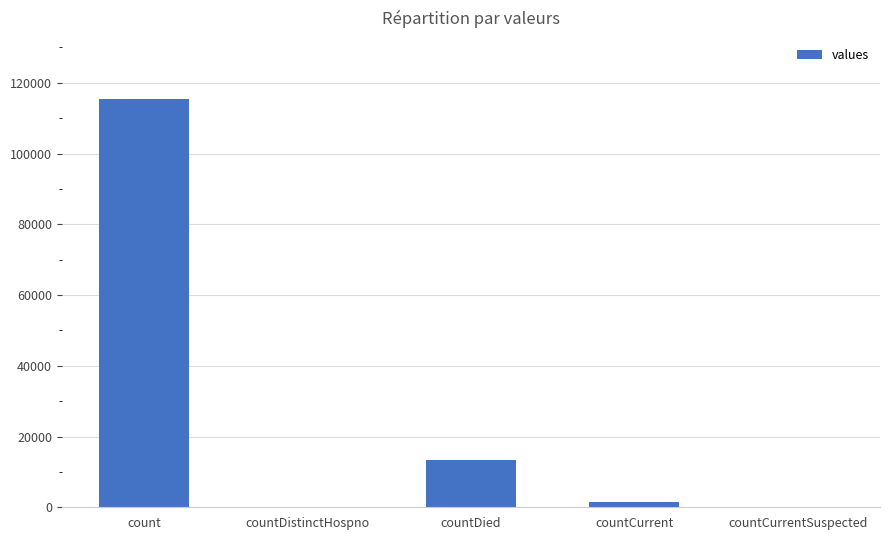

At which label is the value closest to 57689?

countDied